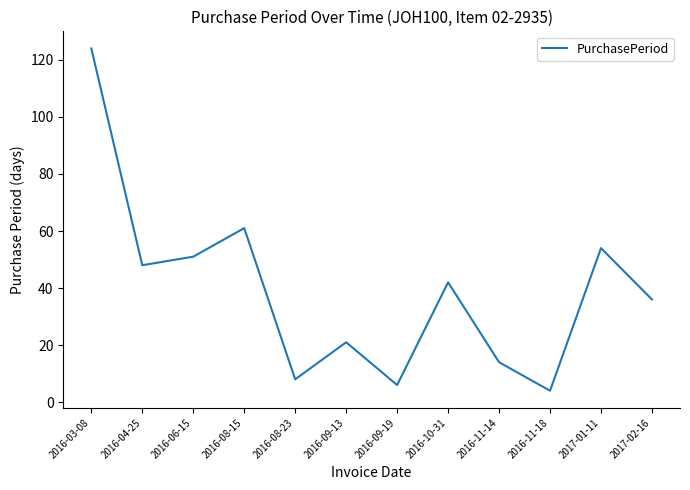

What position from the right is 2016-08-15?

9